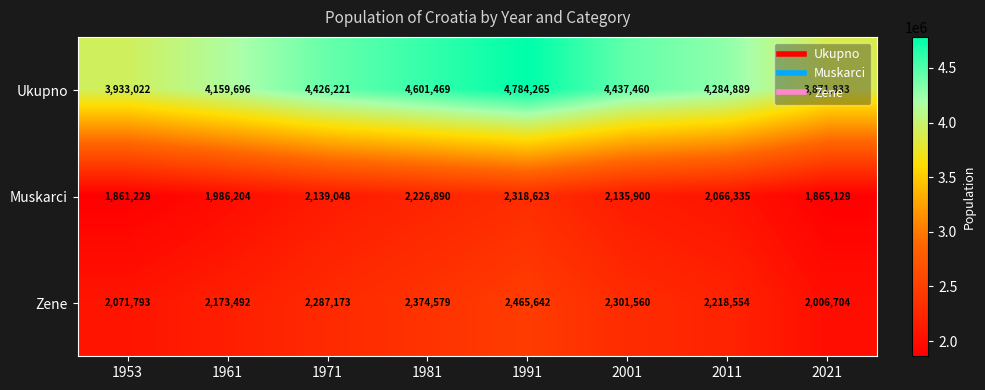

What is the total value across all series at 1981?

9202938